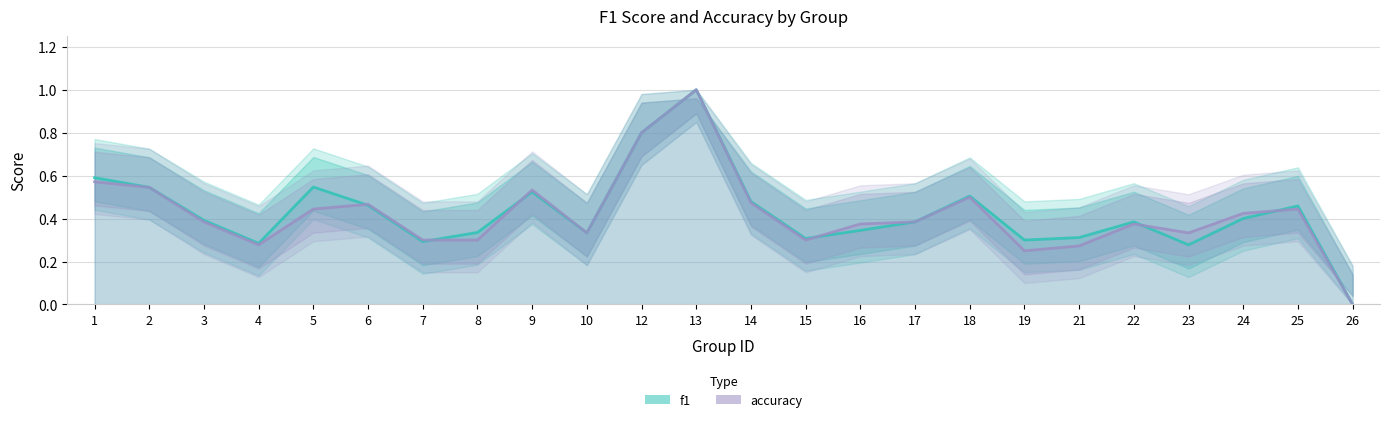

True or false: f1 has more than 0 points higher than both neighbors.

True